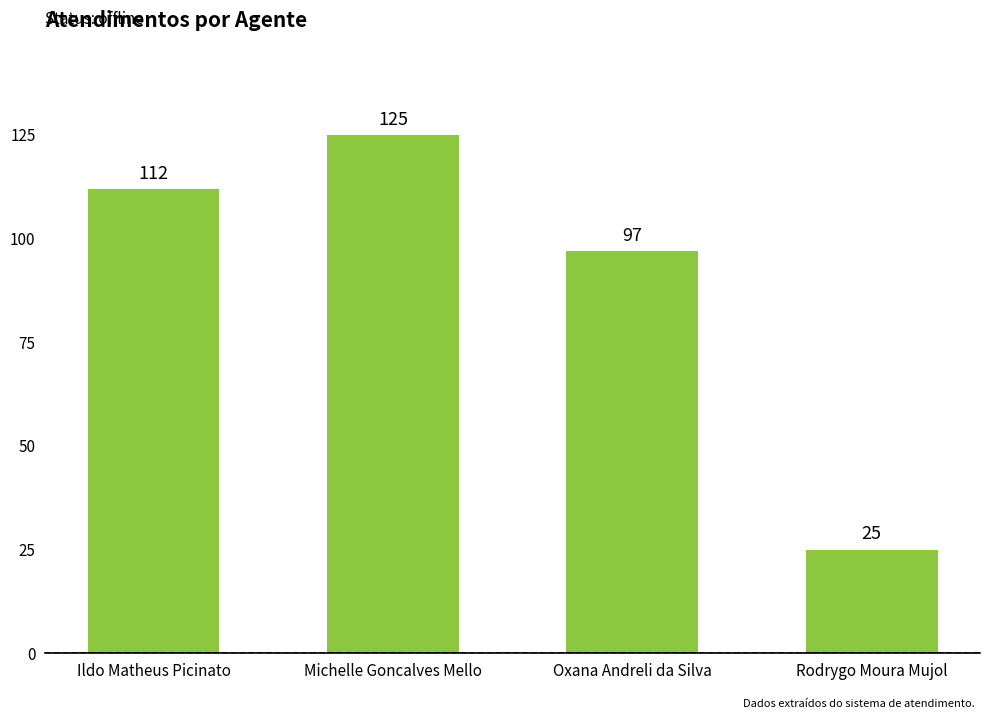

How many bars are there in total?

4